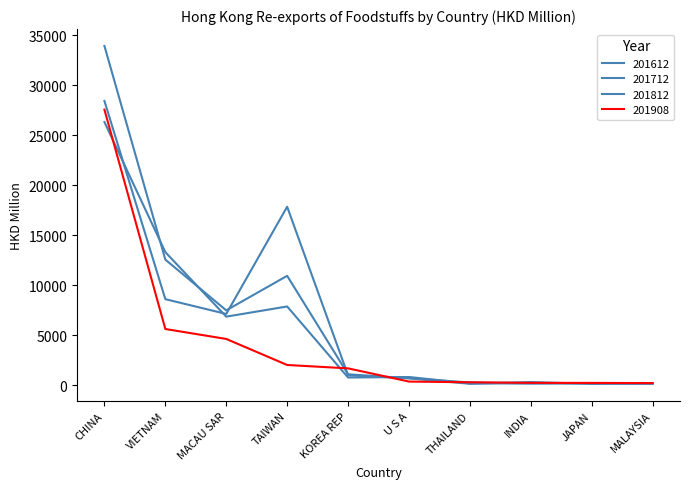

Does the chart display data point markers on the line(s)?

No